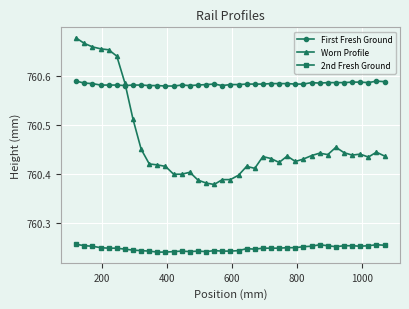

How many lines are shown in the chart?

3